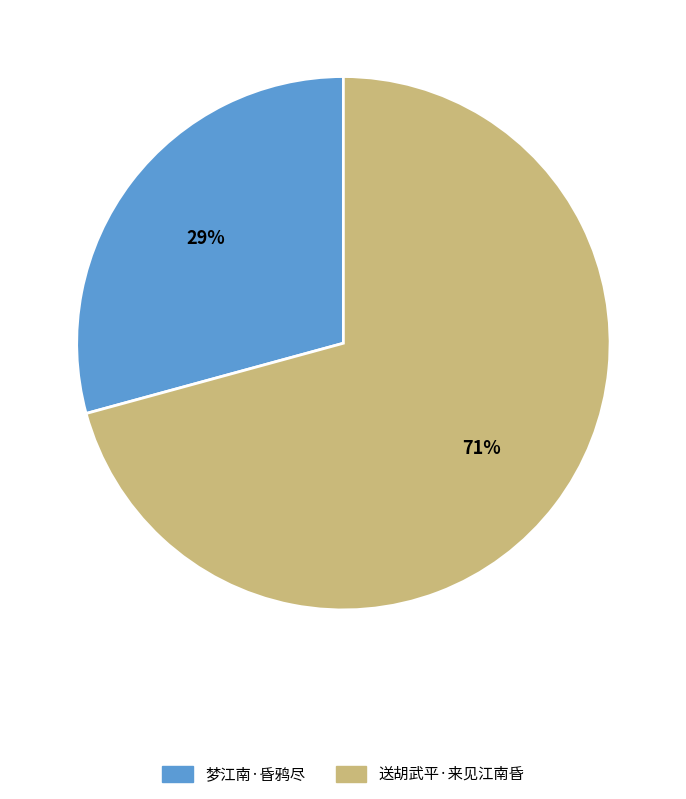

Does 梦江南·昏鸦尽 account for over 50% of the chart?

No